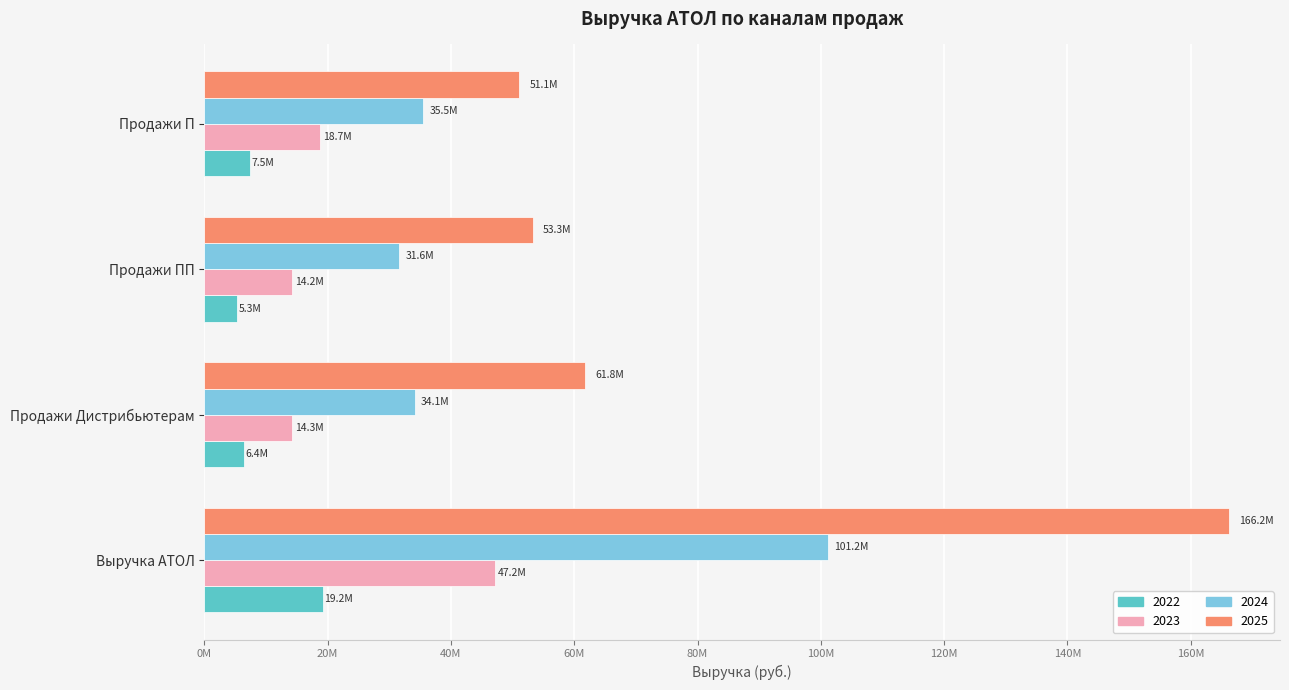

What is the minimum value for 2025?

51061725